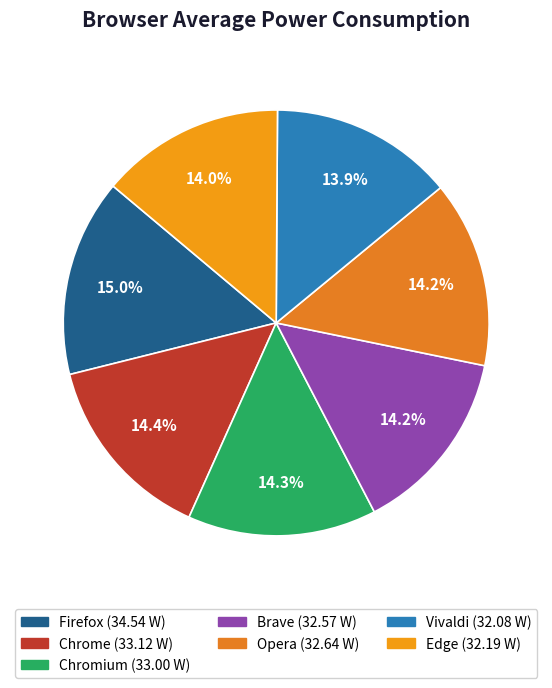

Count the number of slices in the pie.

7